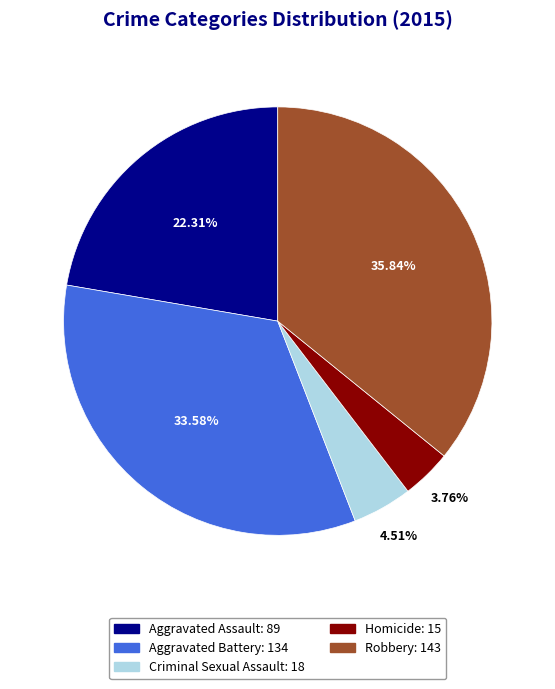

Combined, do Criminal Sexual Assault and Robbery account for over 50%?

No